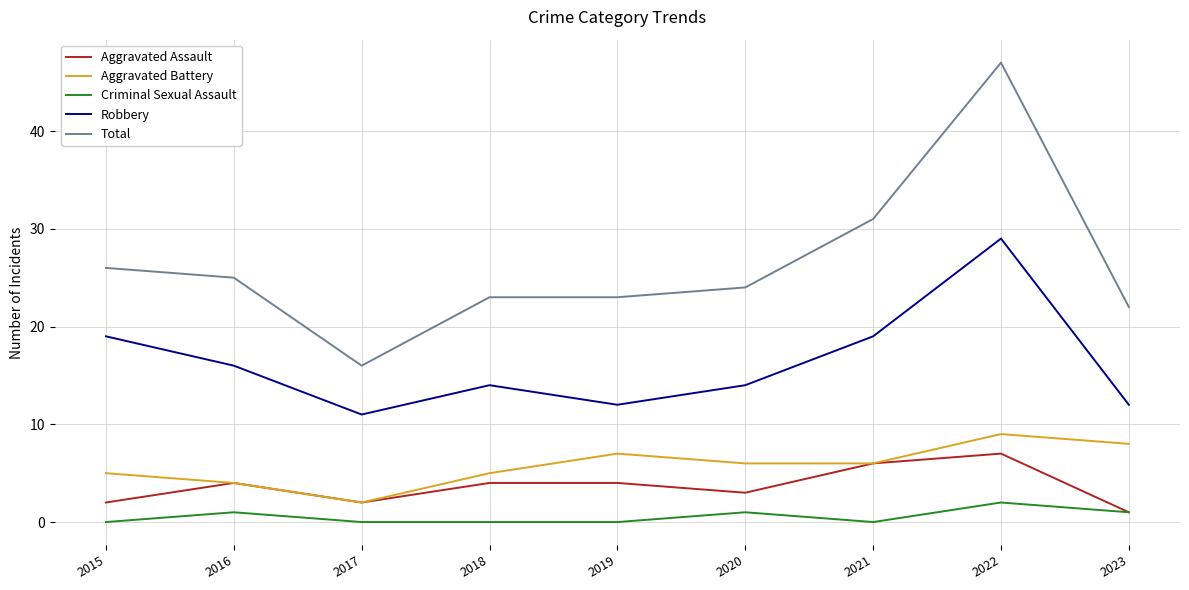

Reading left to right, extract all data points from this chart.

Aggravated Assault: 2	4	2	4	4	3	6	7	1
Aggravated Battery: 5	4	2	5	7	6	6	9	8
Criminal Sexual Assault: 0	1	0	0	0	1	0	2	1
Robbery: 19	16	11	14	12	14	19	29	12
Total: 26	25	16	23	23	24	31	47	22